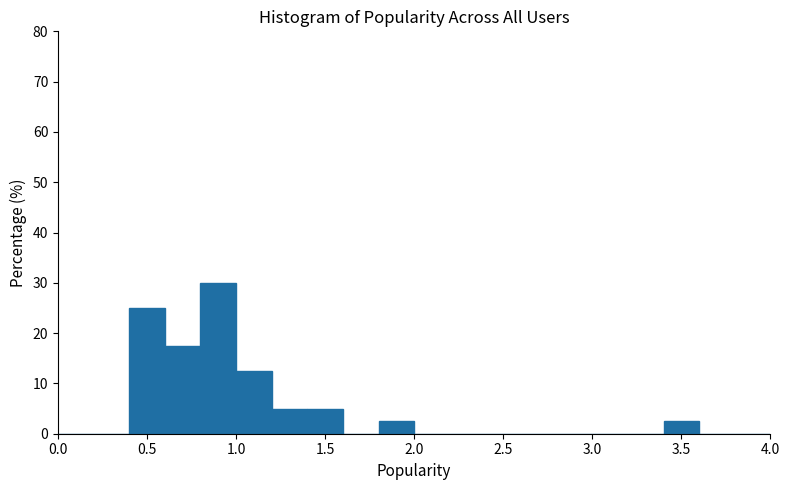

Reading left to right, list every bar in this chart as the range it spans on the x-axis followed by its height. The values are not printed on the chart, so give them approximately, as read against the axis.

0.0 to 0.2: 0
0.2 to 0.4: 0
0.4 to 0.6: 25
0.6 to 0.8: 18
0.8 to 1.0: 30
1.0 to 1.2: 13
1.2 to 1.4: 5
1.4 to 1.6: 5
1.6 to 1.8: 0
1.8 to 2.0: 3
2.0 to 2.2: 0
2.2 to 2.4: 0
2.4 to 2.6: 0
2.6 to 2.8: 0
2.8 to 3.0: 0
3.0 to 3.2: 0
3.2 to 3.4: 0
3.4 to 3.6: 3
3.6 to 3.8: 0
3.8 to 4.0: 0